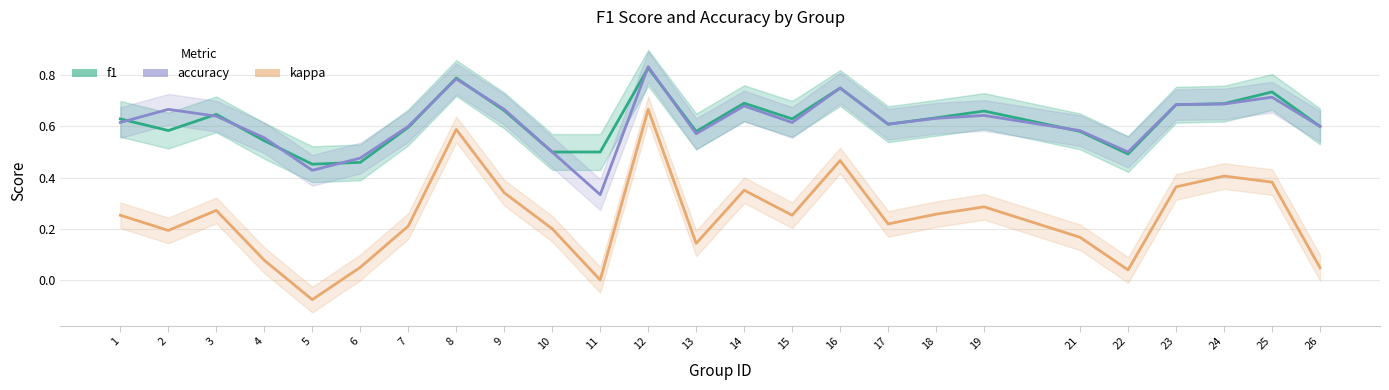

Which series has the widest spread of values?

kappa